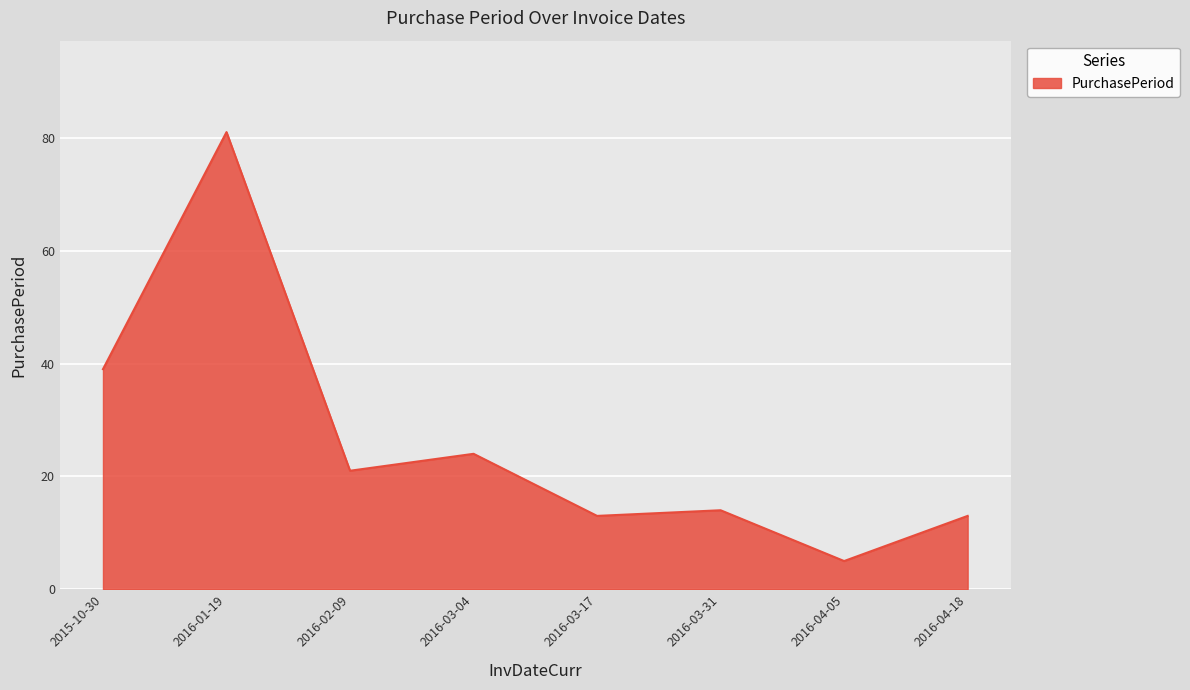

Where is the first local minimum?

2016-02-09